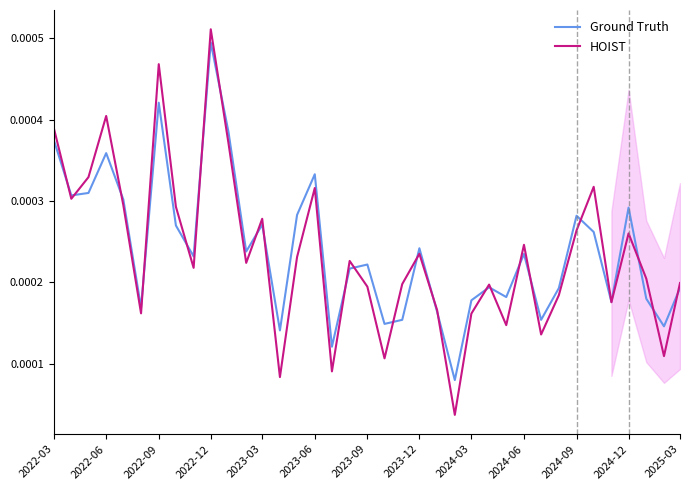

After their last crossing, which series has the higher values: Ground Truth or HOIST?

HOIST